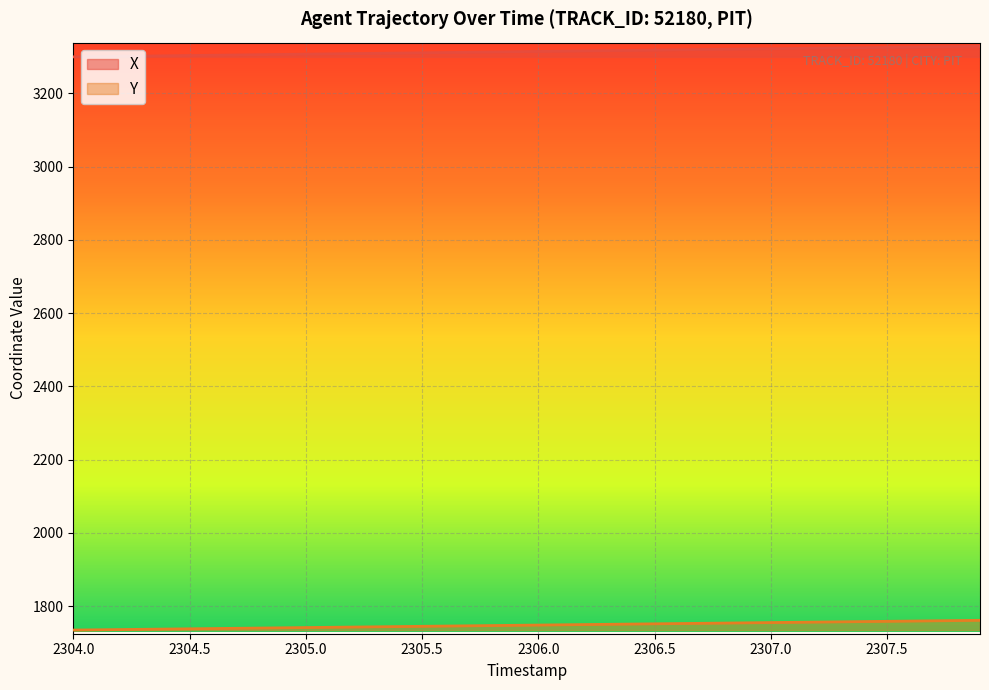

Which series has the largest total across all categories?

X